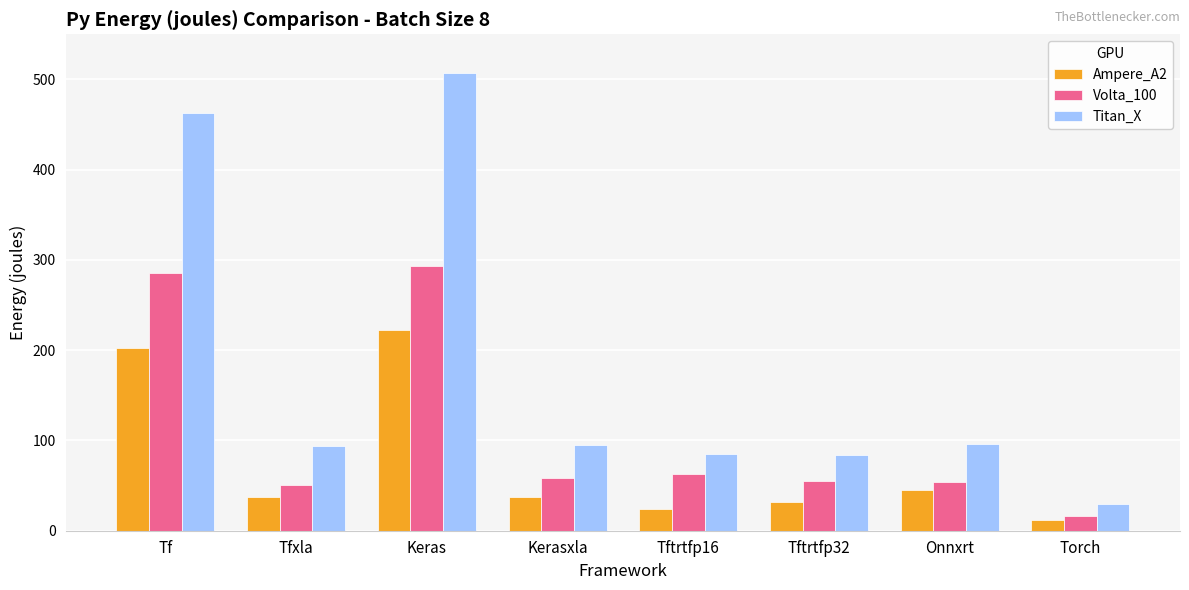

The Titan_X series shows 12.6 at Torch. True or false?

False